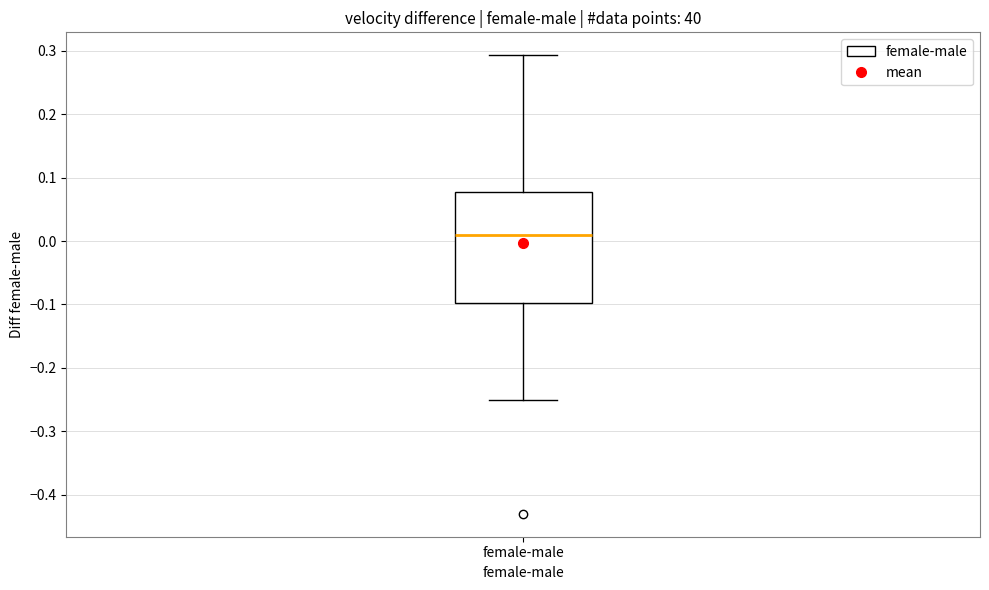

Where is the lower edge of the box for female-male on the y-axis? The values are not printed on the chart, so give them approximately, as read against the axis.

-0.10